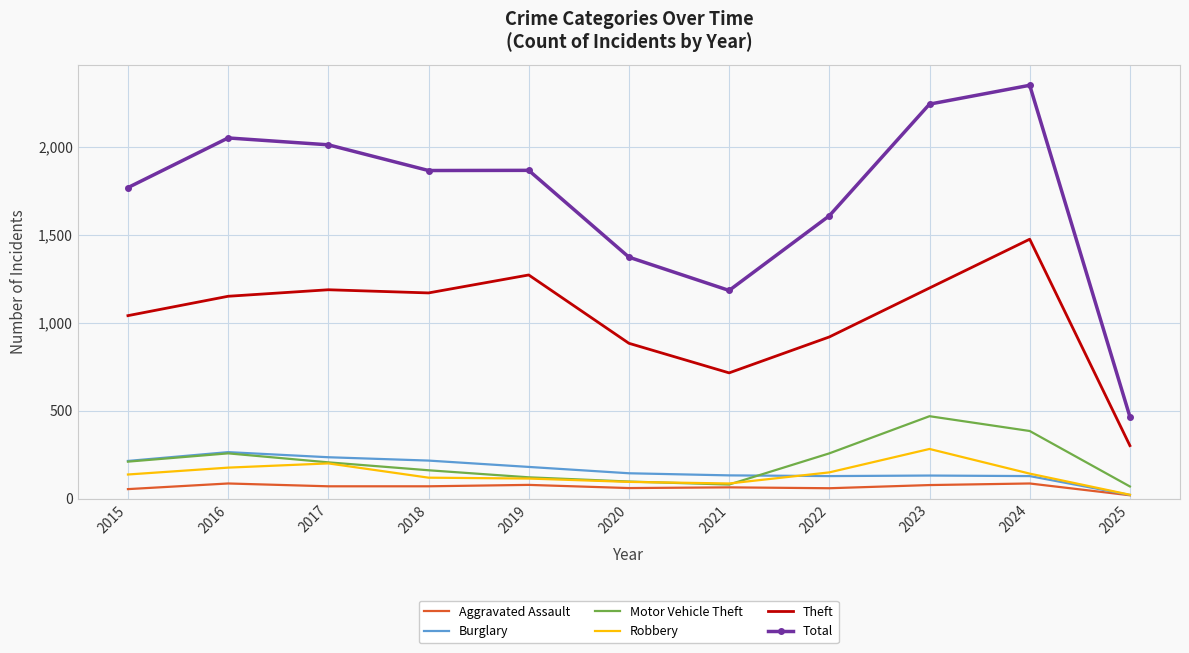

How many categories are shown in the chart?

11